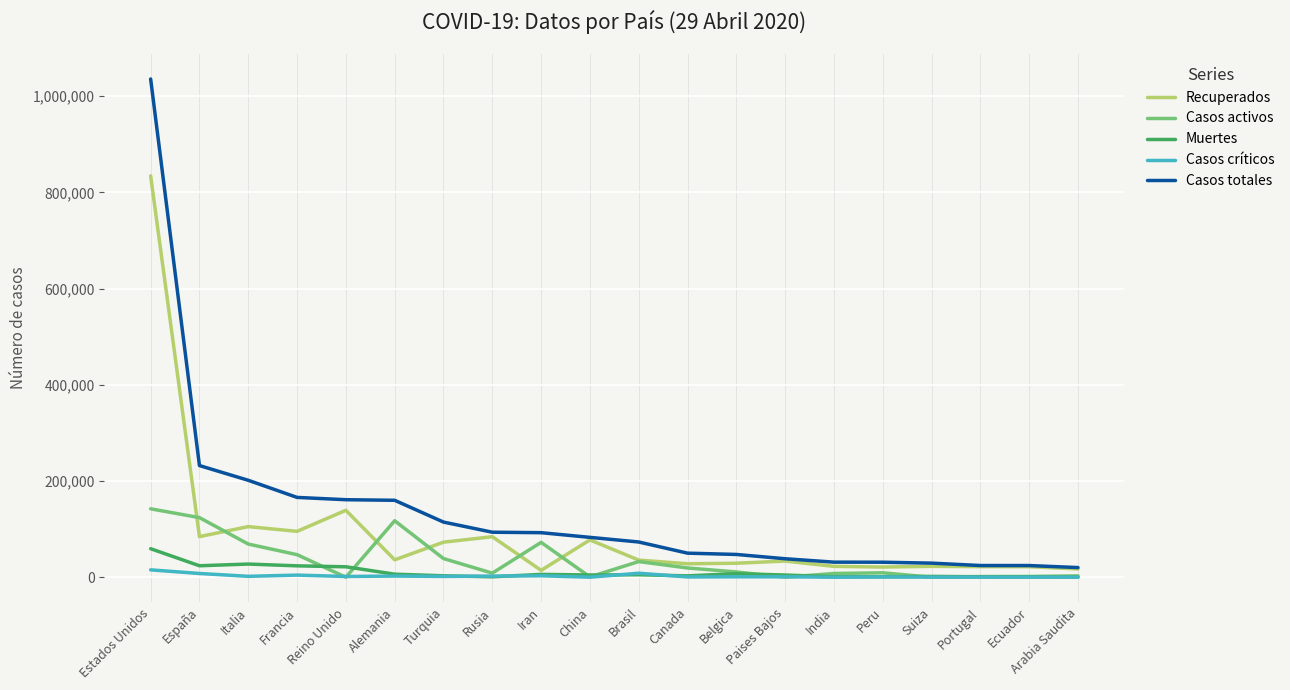

Where is Recuperados nearest to the value 424264?

Reino Unido